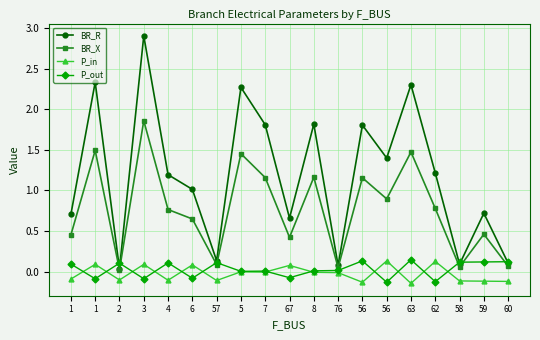

What is the difference between the maximum and minimum values in the P_in series?

0.3